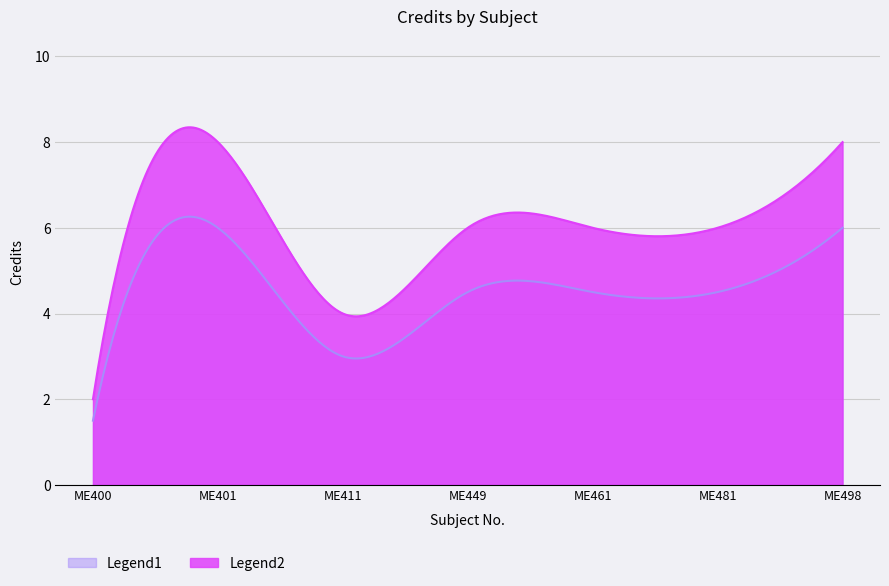

Which has a higher value, ME411 or ME498?

ME498